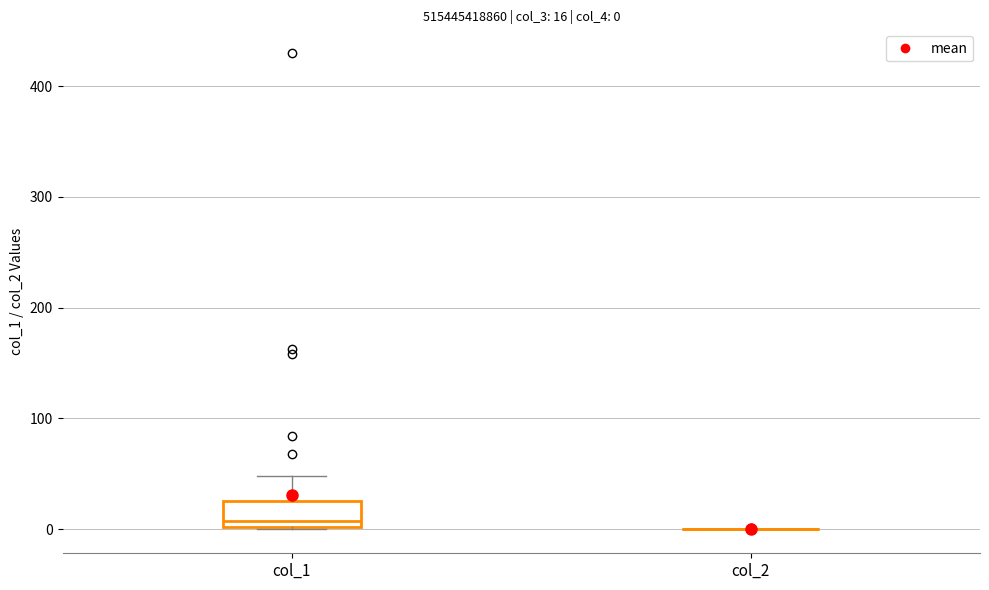

Which box is the tallest, from its lower edge to its upper edge?

col_1